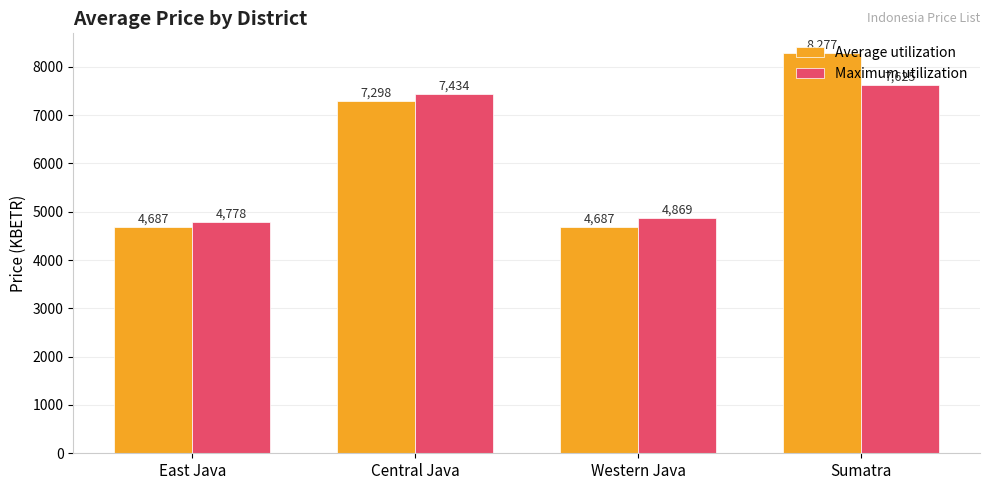

What value does the Average utilization series have at East Java?

4687.2